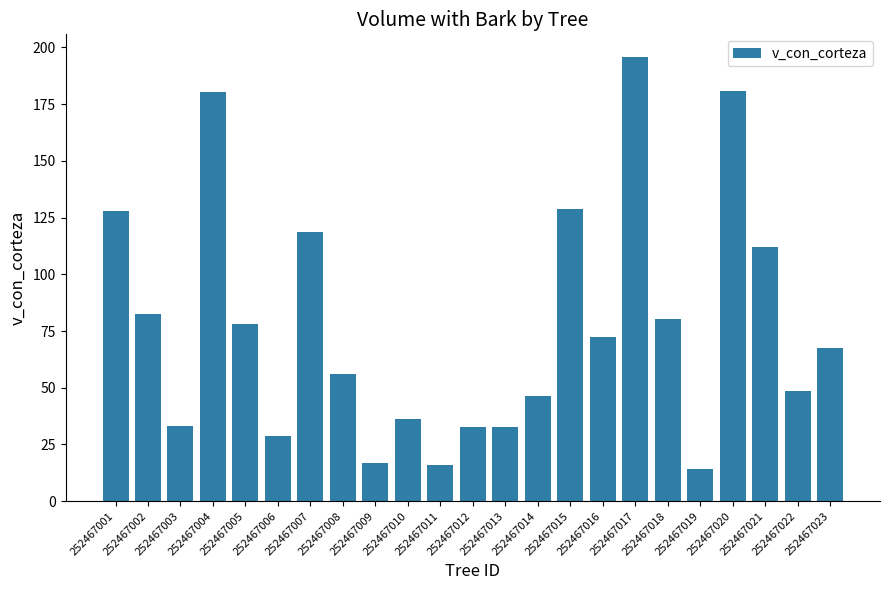

The chart shows a value of 229.0 at 252467001. True or false?

False